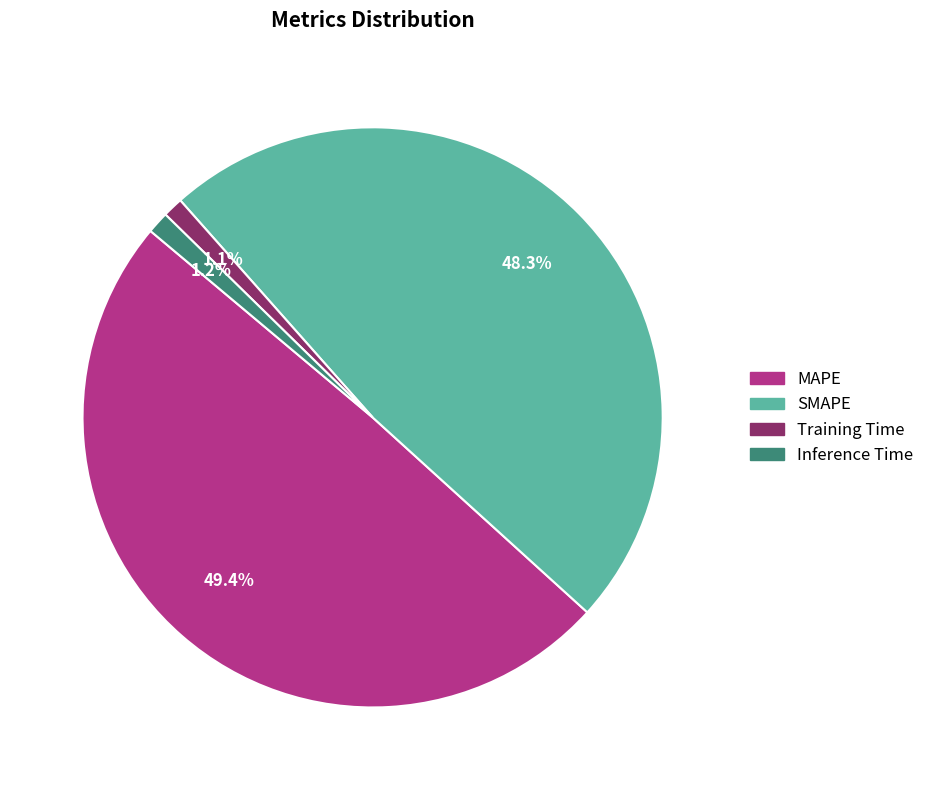

To the nearest percent, what is the difference between the largest and smallest slice percentages?

48%